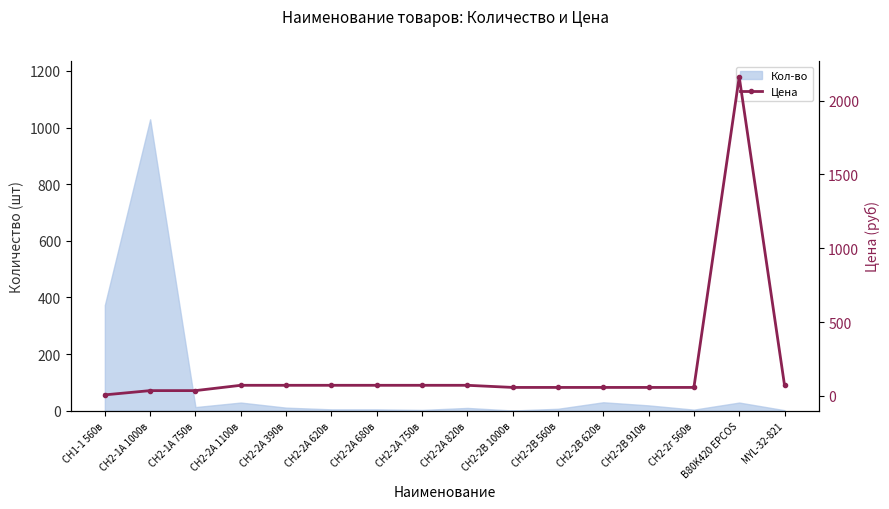

The chart shows a value of 72.0 at СН2-2А 390в. True or false?

True